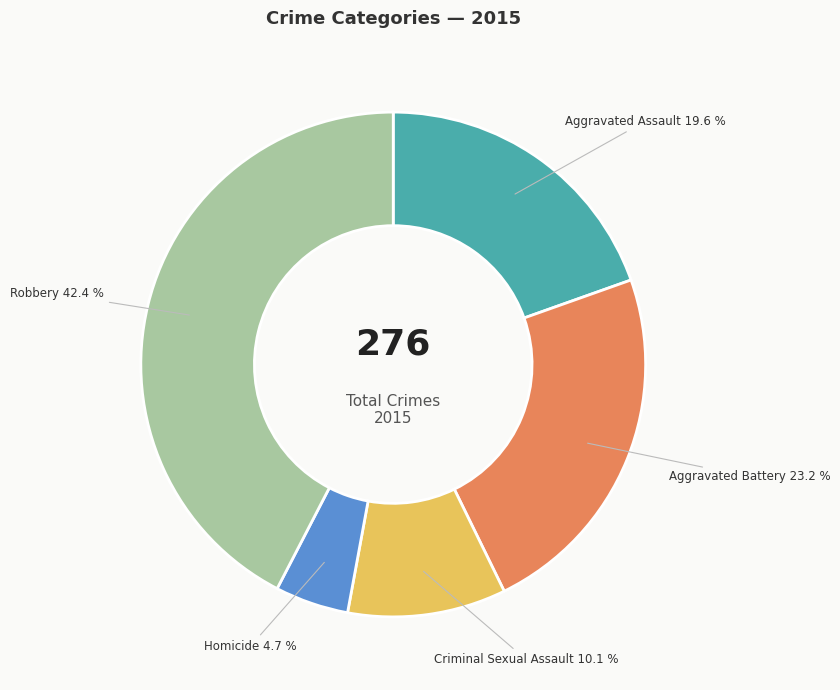

Combined, what portion of the pie is Homicide and Aggravated Assault?

24.3%